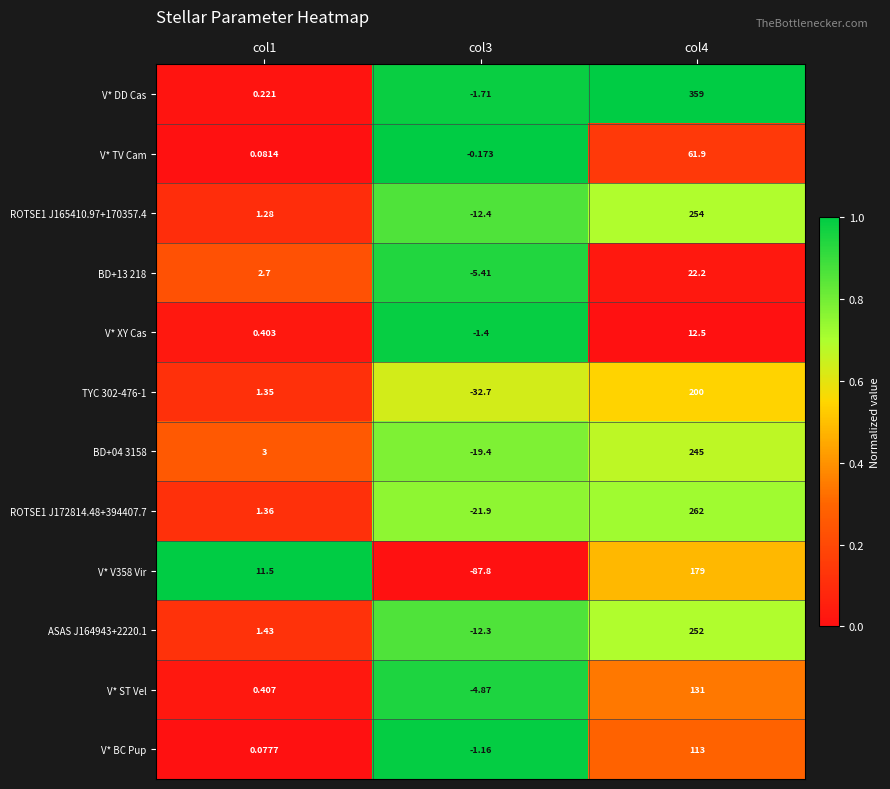

Which series has the widest spread of values?

V* DD Cas